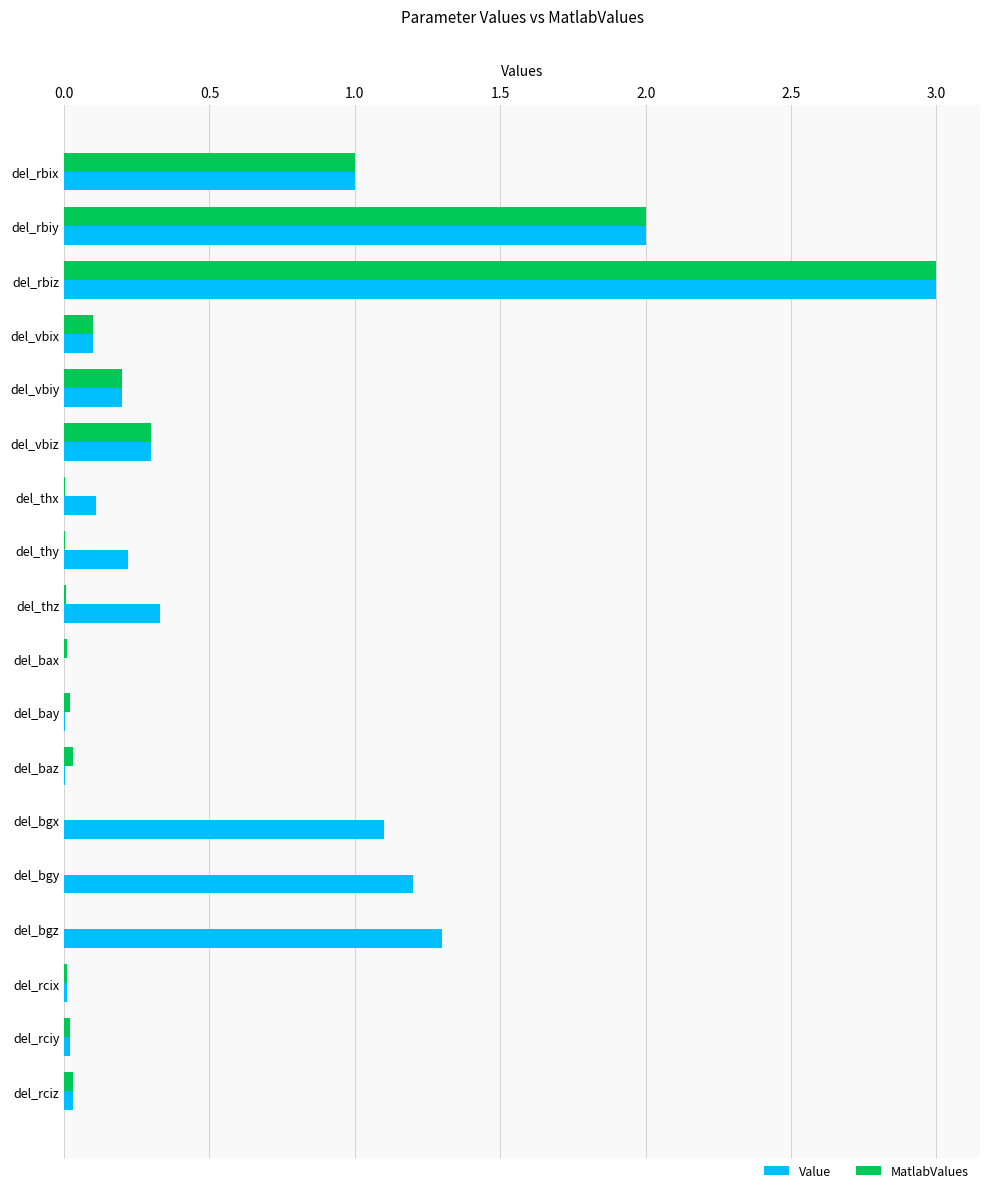

At which category is the sum across all series the highest?

del_rbiz